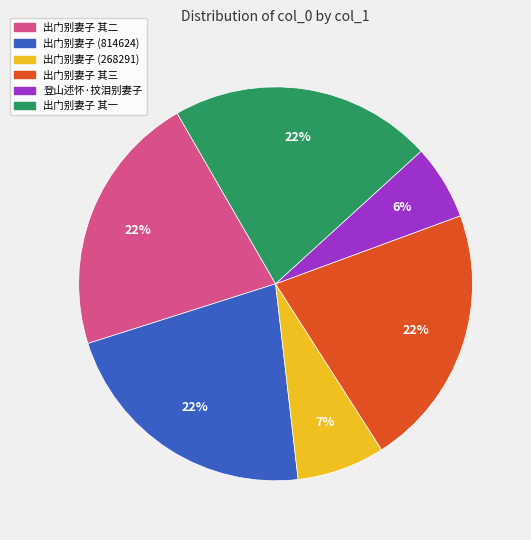

How many slices are in this pie chart?

6